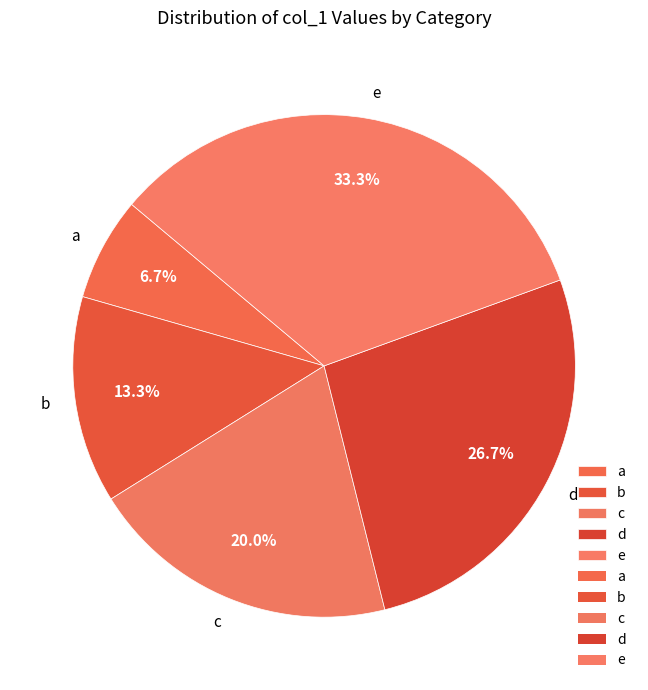

To the nearest percent, what percentage of the pie is b?

13%